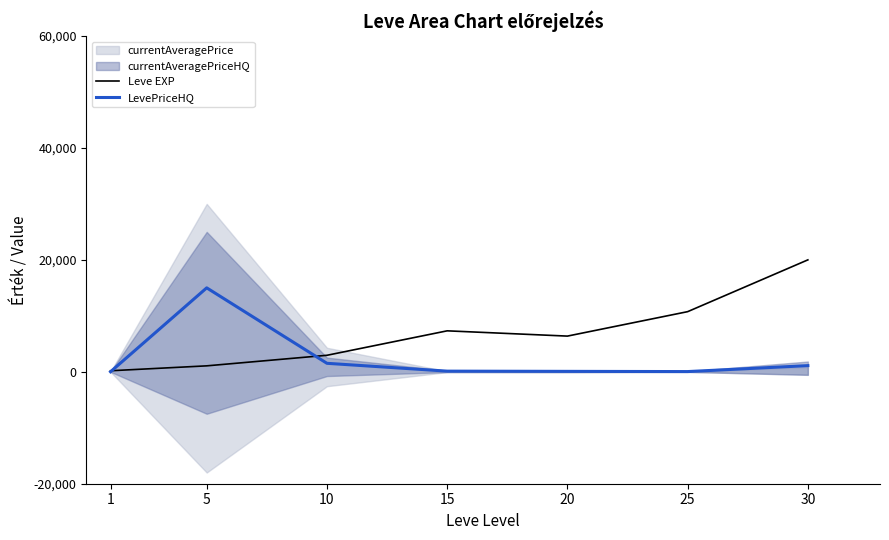

How many interior local peaks does the LevePriceHQ series have?

1